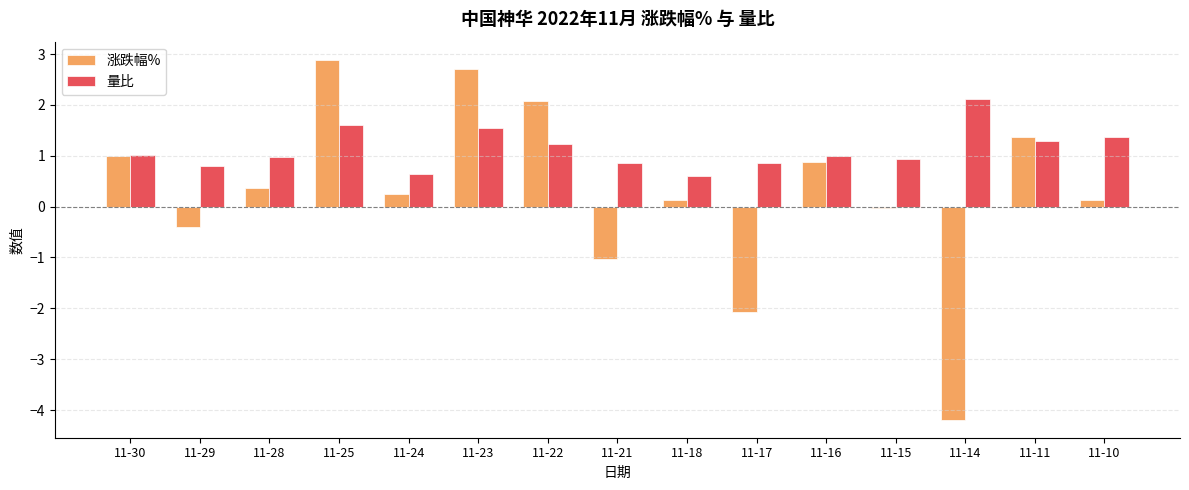

What is the approximate value of 涨跌幅% at 11-11?

1.4